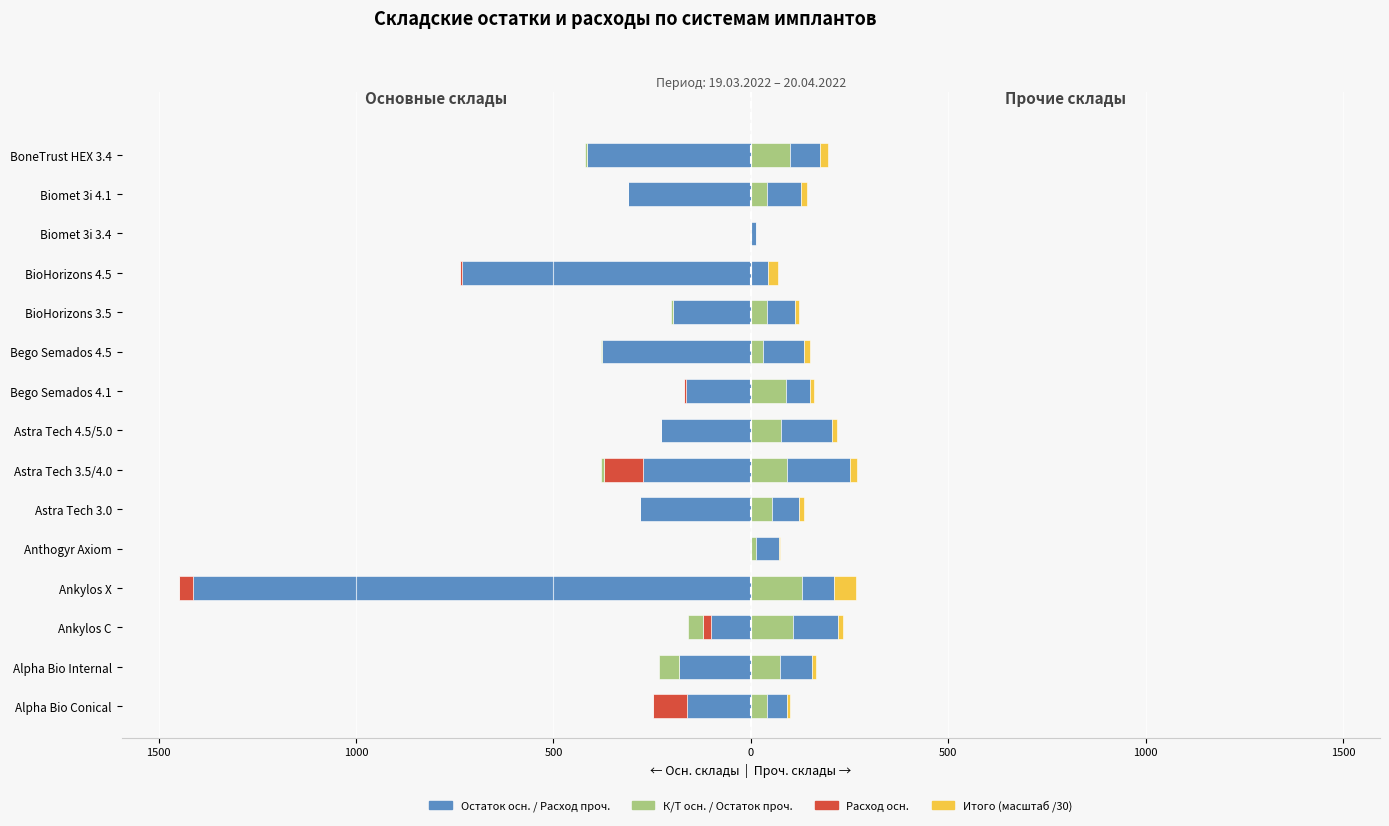

What is the spread (max minus min) of values at Ankylos C?

215.0